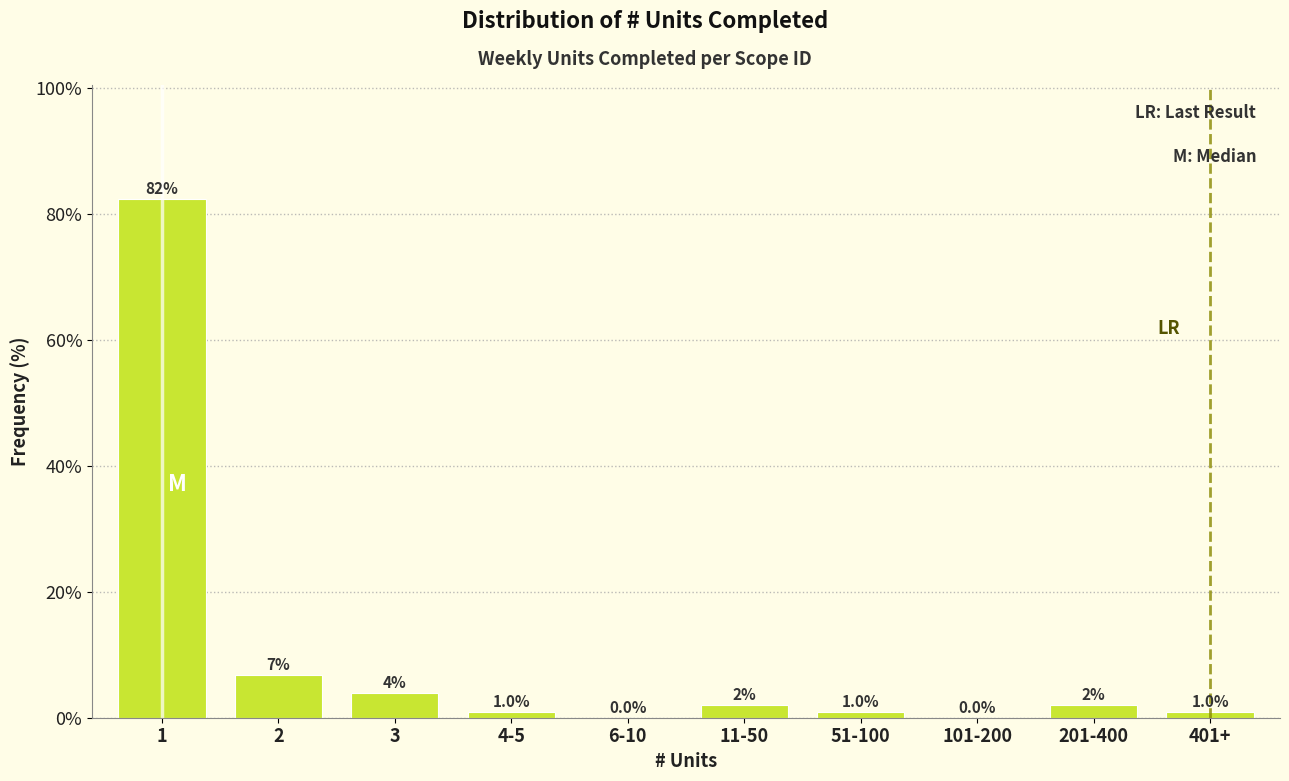

True or false: the data shows 82.4 at 1.

True